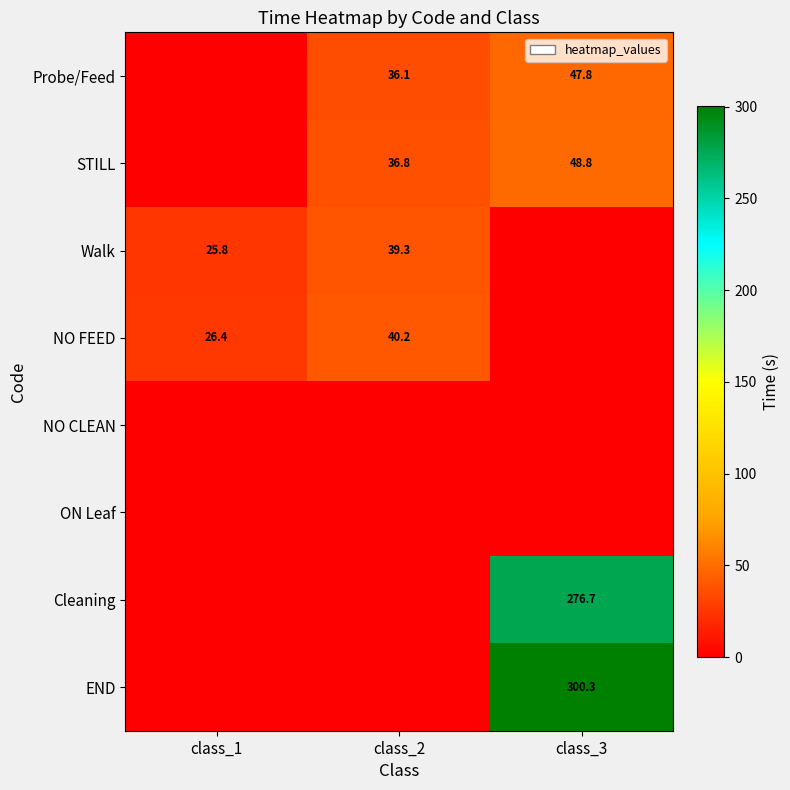

Is it true that Walk equals 25.8 at class_1?

True